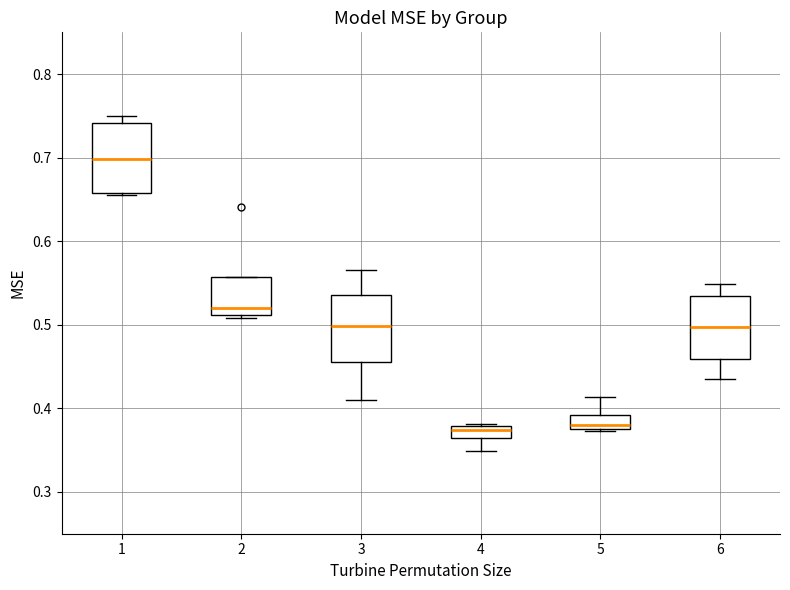

Where is the upper edge of the box at x = 2 on the y-axis? The values are not printed on the chart, so give them approximately, as read against the axis.

0.56